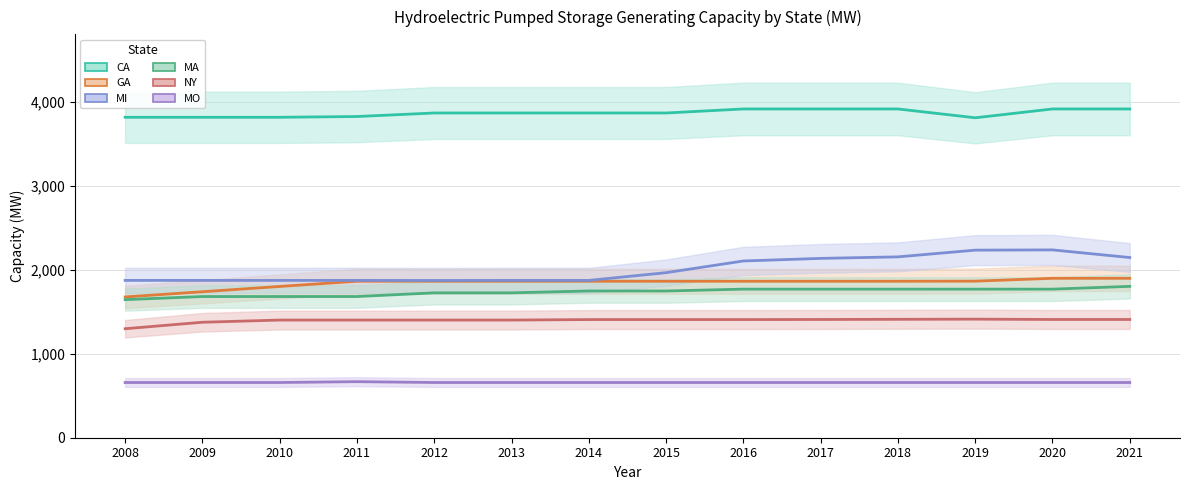

Reading left to right, extract all data points from this chart.

CA: 2008=3813	2009=3813	2010=3813	2011=3822	2012=3864	2013=3864	2014=3864	2015=3864	2016=3912	2017=3912	2018=3912	2019=3807	2020=3912	2021=3912
GA: 2008=1675	2009=1737	2010=1800	2011=1862	2012=1862	2013=1862	2014=1862	2015=1862	2016=1862	2017=1862	2018=1862	2019=1863	2020=1897	2021=1897
MI: 2008=1872	2009=1872	2010=1872	2011=1872	2012=1871	2013=1872	2014=1872	2015=1964	2016=2103	2017=2134	2018=2152	2019=2232	2020=2235	2021=2144
MA: 2008=1643	2009=1680	2010=1680	2011=1680	2012=1724	2013=1724	2014=1746	2015=1746	2016=1768	2017=1768	2018=1768	2019=1768	2020=1768	2021=1801
NY: 2008=1297	2009=1374	2010=1400	2011=1400	2012=1400	2013=1400	2014=1406	2015=1406	2016=1406	2017=1407	2018=1409	2019=1411	2020=1407	2021=1407
MO: 2008=657	2009=657	2010=657	2011=667	2012=657	2013=657	2014=657	2015=657	2016=657	2017=657	2018=657	2019=657	2020=657	2021=657